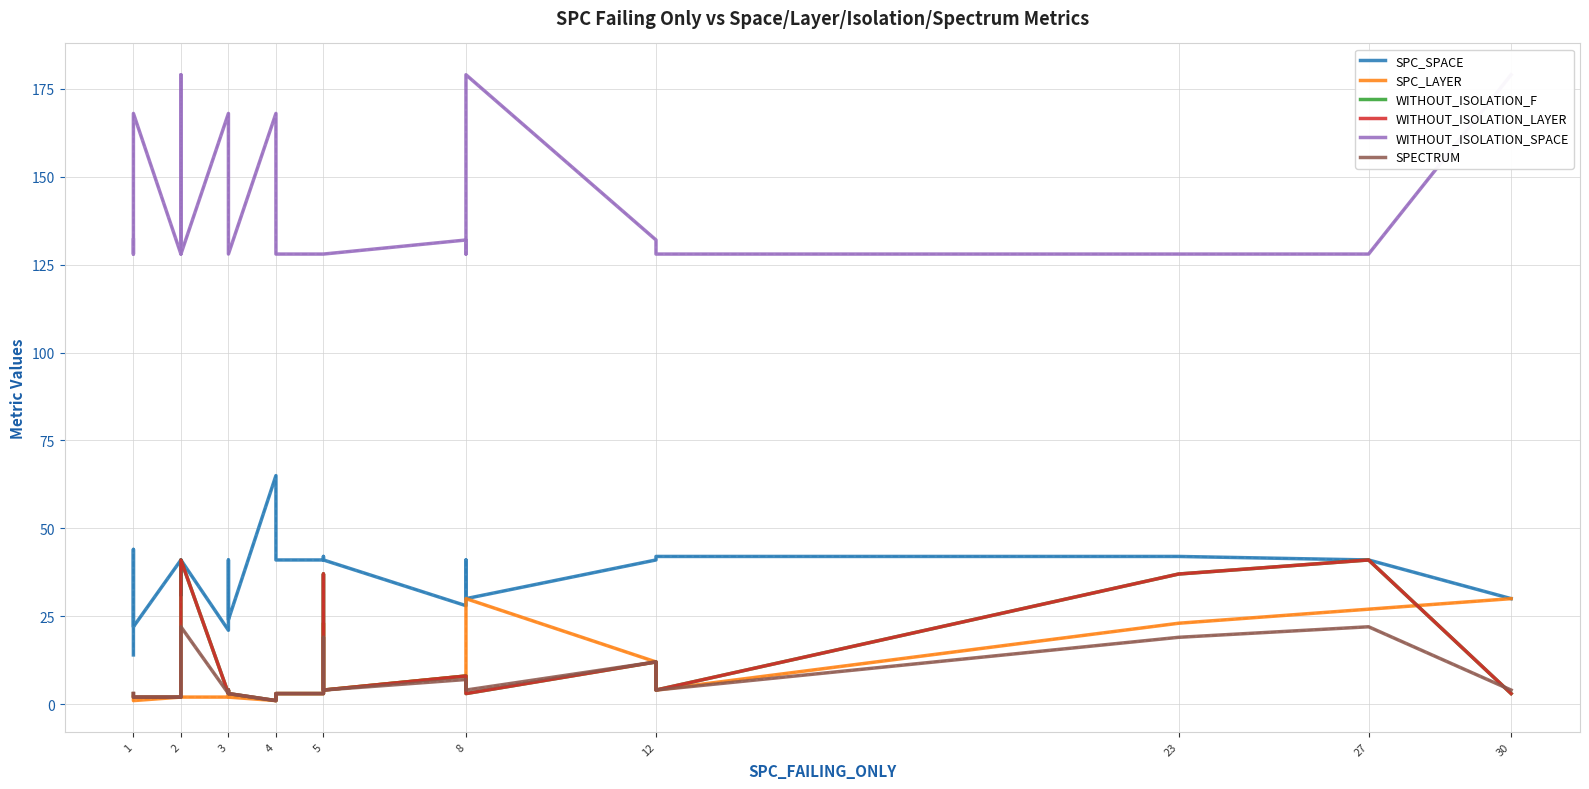

What is the average value of the WITHOUT_ISOLATION_SPACE series?

140